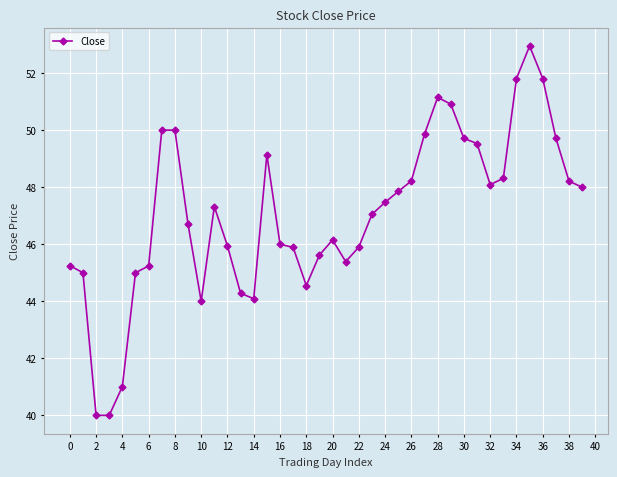

What is the greatest value displayed?

53.0